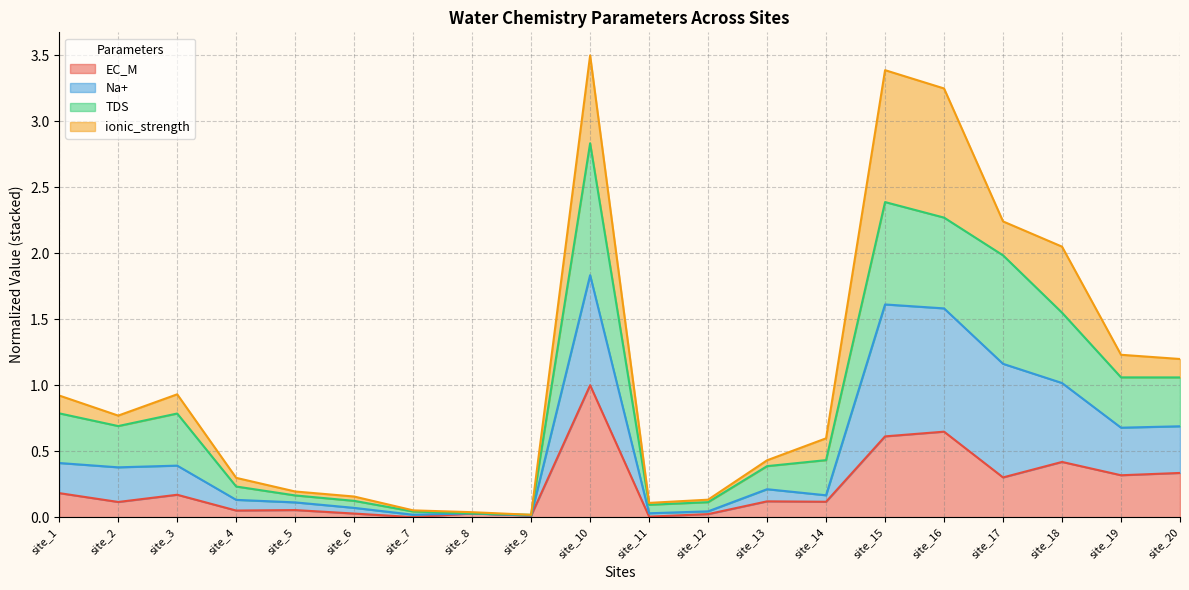

At how many categories does at least one series exceed 1?

7